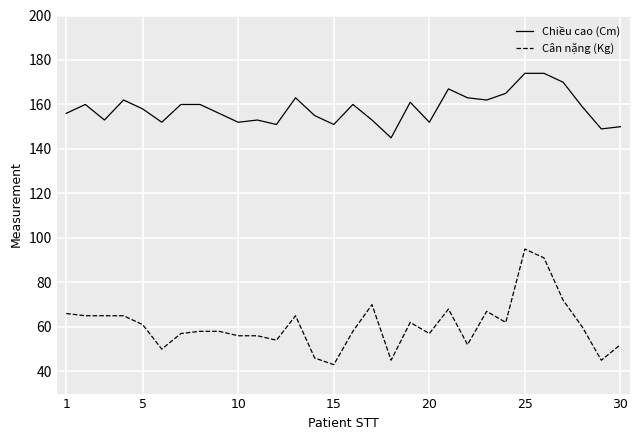

Which series has the widest spread of values?

Cân nặng (Kg)